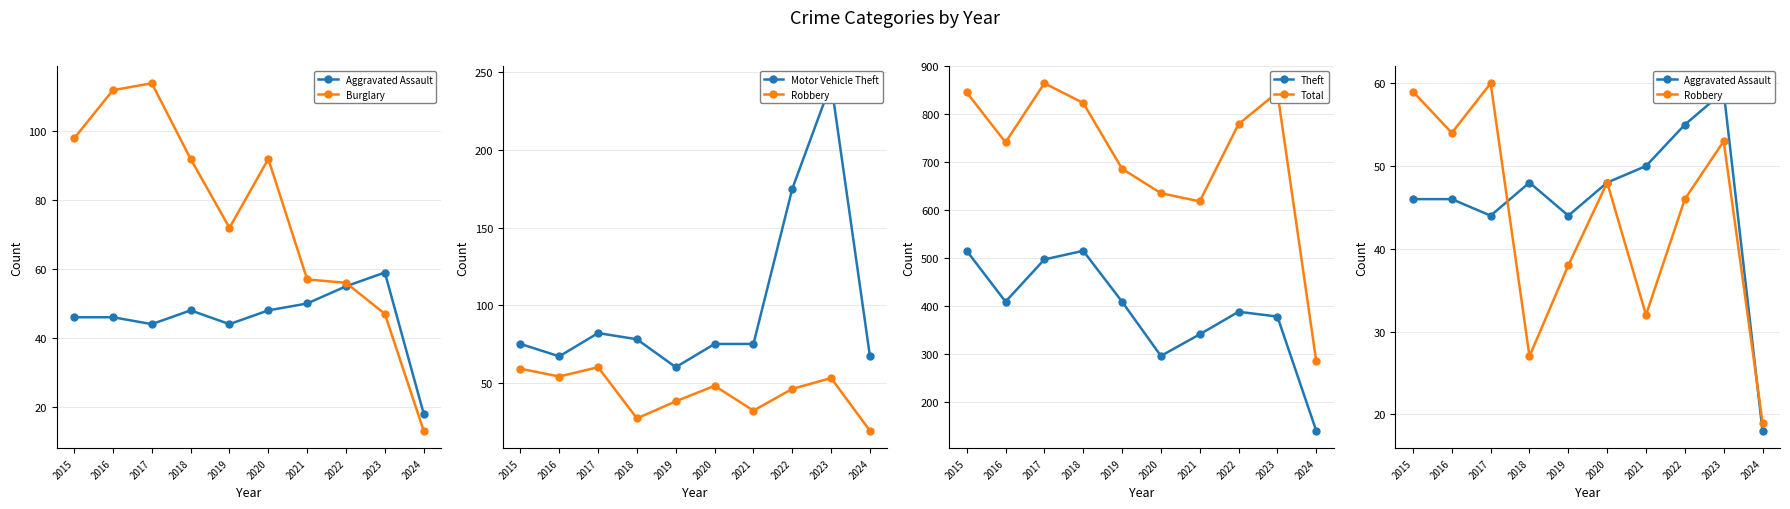

Where do Burglary and Aggravated Assault first cross each other?

2022 and 2023